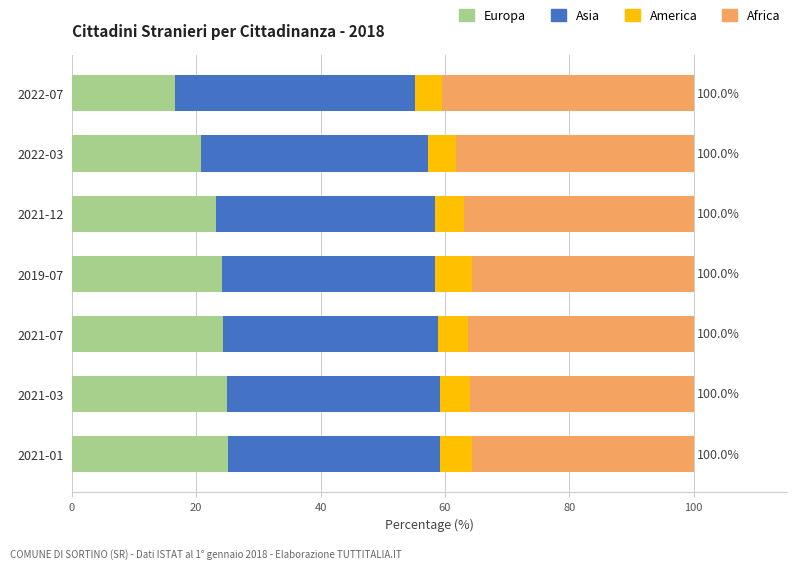

At which label does Europa reach its minimum?

2022-07